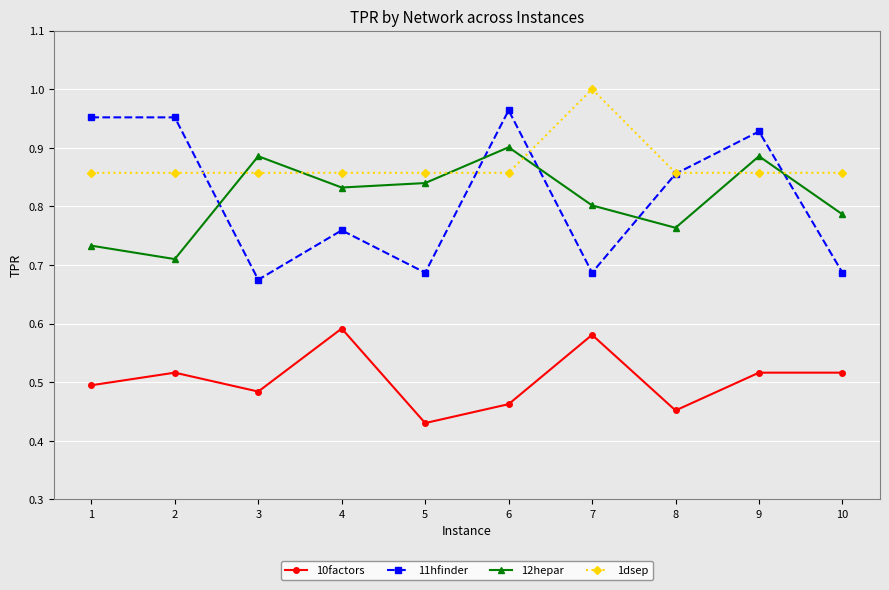

Which series has the largest total across all categories?

1dsep